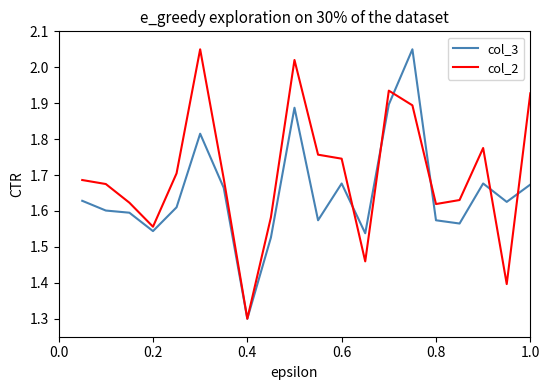

List the series in order of their overall mean, highest first.

col_2, col_3